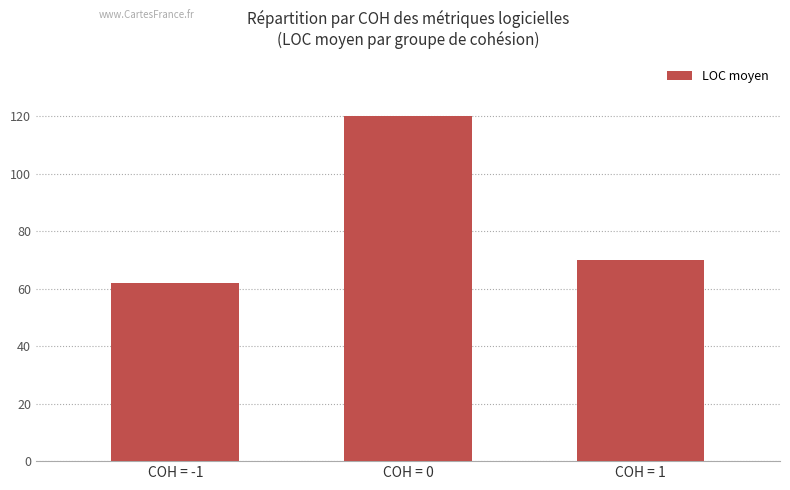

Count the number of data series in this chart.

1